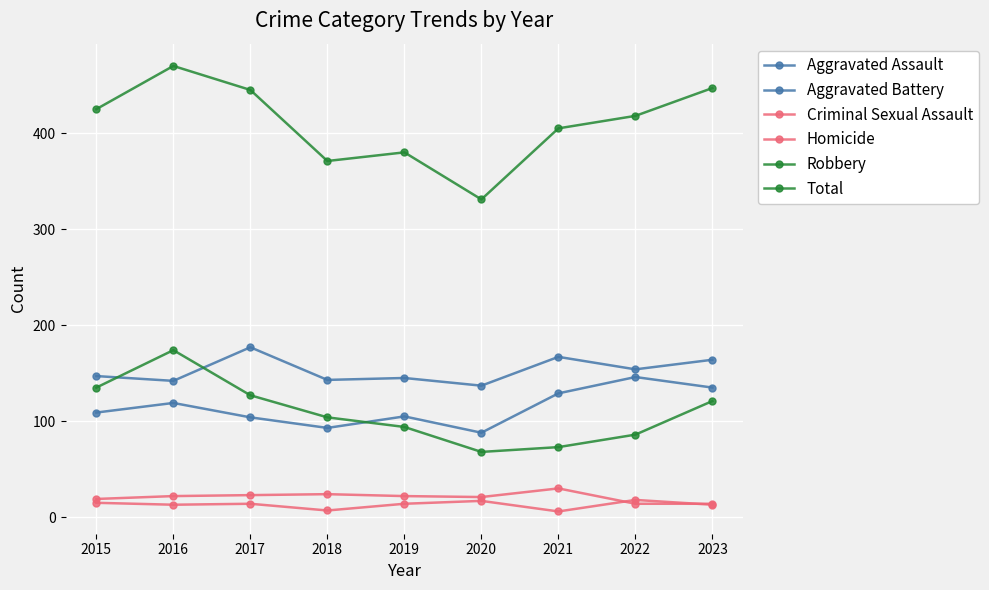

How many series are shown in this chart?

6